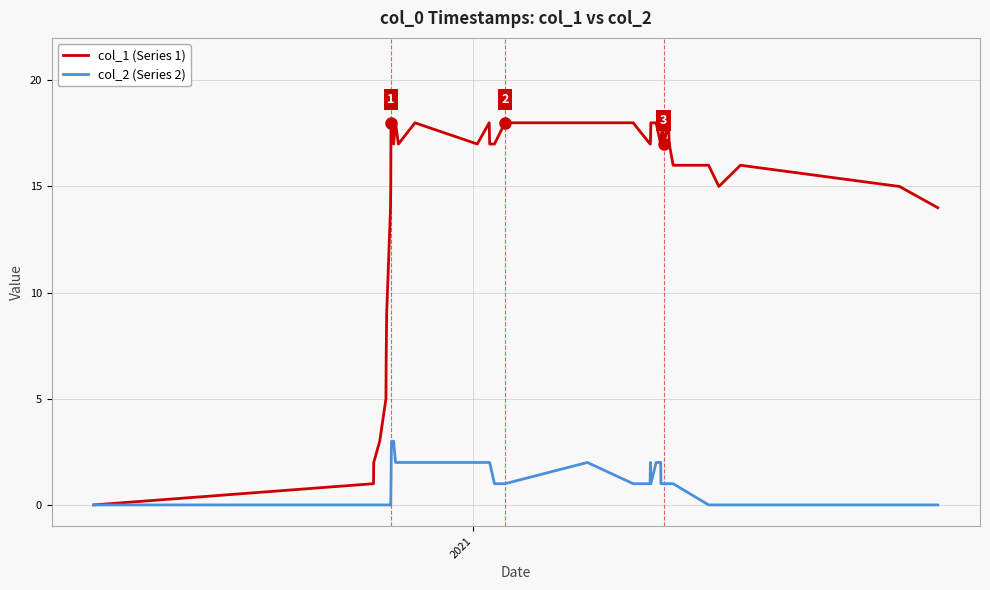

Which series has the largest range (max minus min)?

col_1 (Series 1)